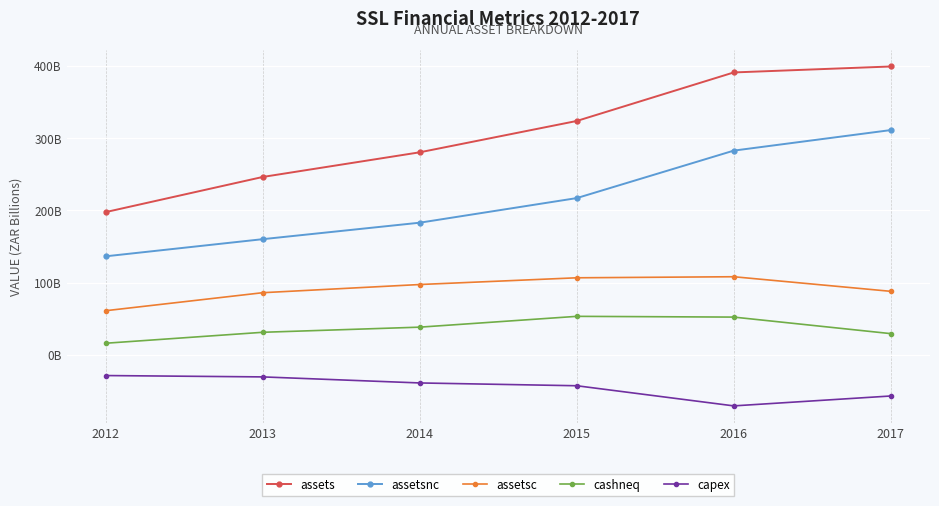

Rank the series by their average value, from lowest to highest.

capex, cashneq, assetsc, assetsnc, assets